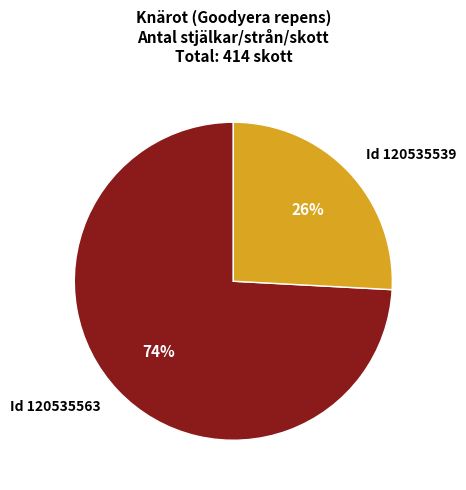

What percentage is the Id 120535539 slice, to the nearest percent?

26%